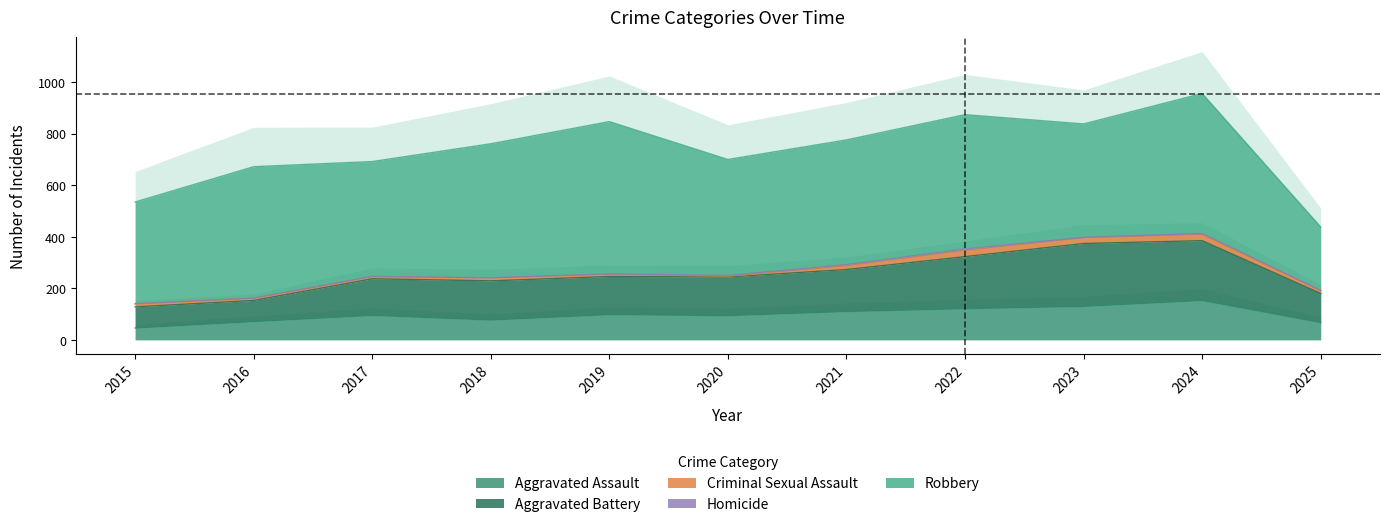

List the labels in order of Criminal Sexual Assault value, smallest first.

2020, 2016, 2017, 2019, 2018, 2025, 2015, 2021, 2023, 2022, 2024